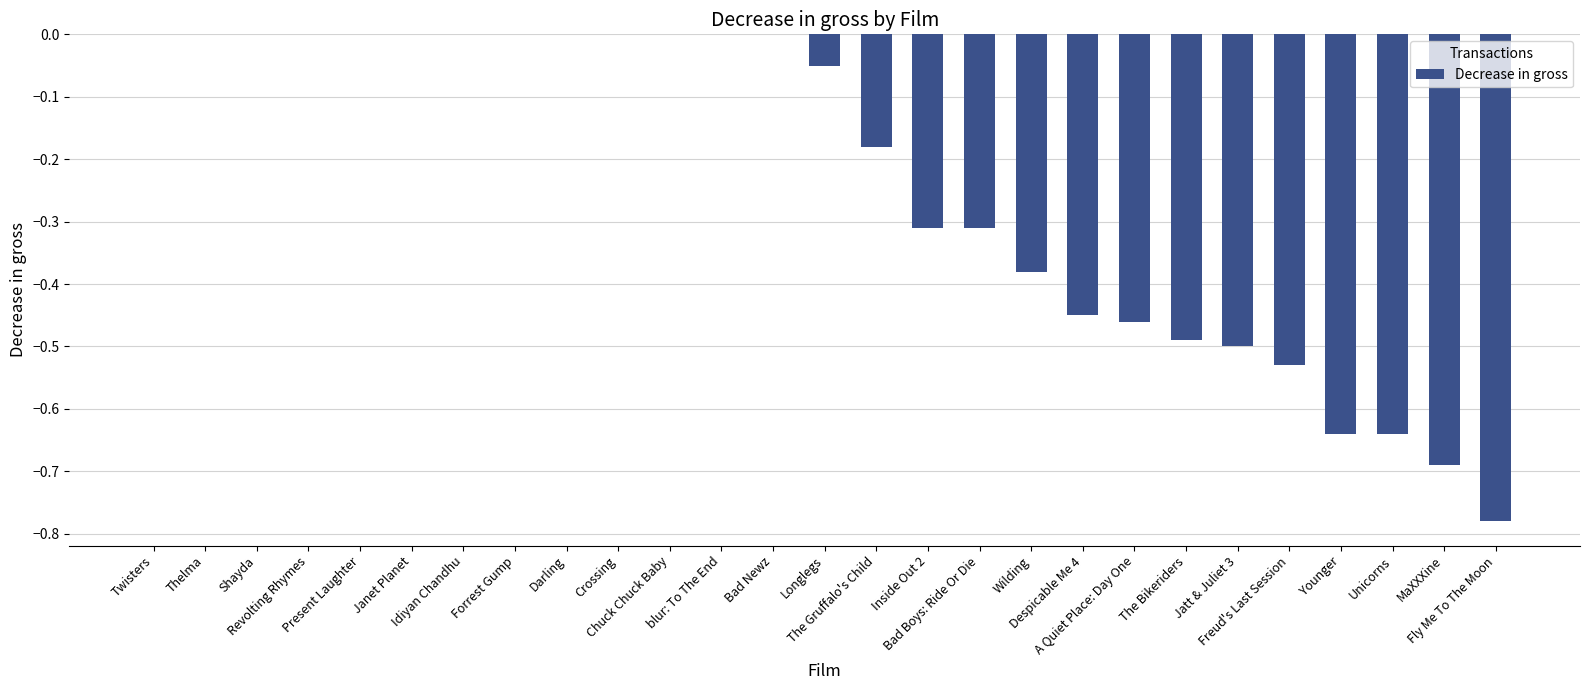

What is the label of the 14th bar from the right?

Longlegs